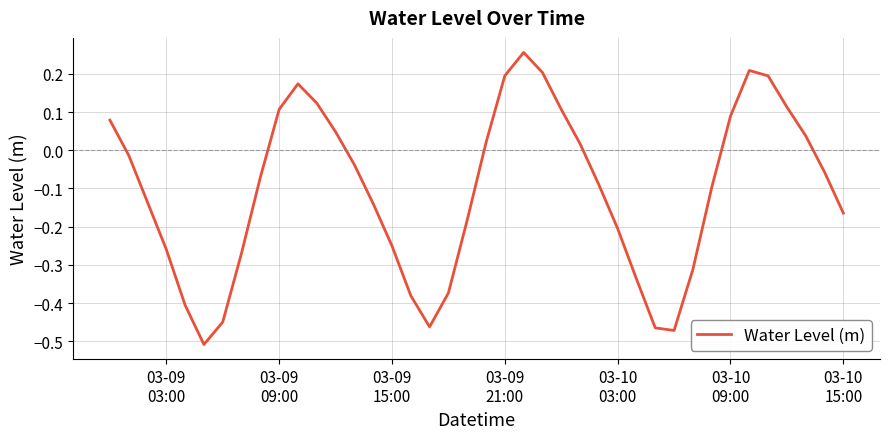

What is the difference between the maximum and minimum values?

0.8